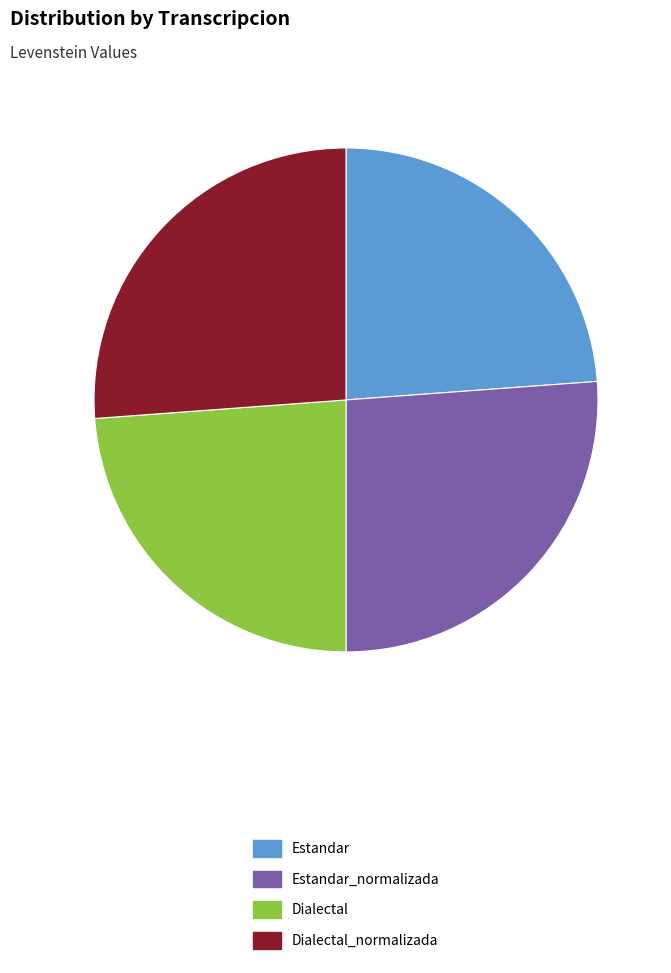

Does any single category account for the majority?

No